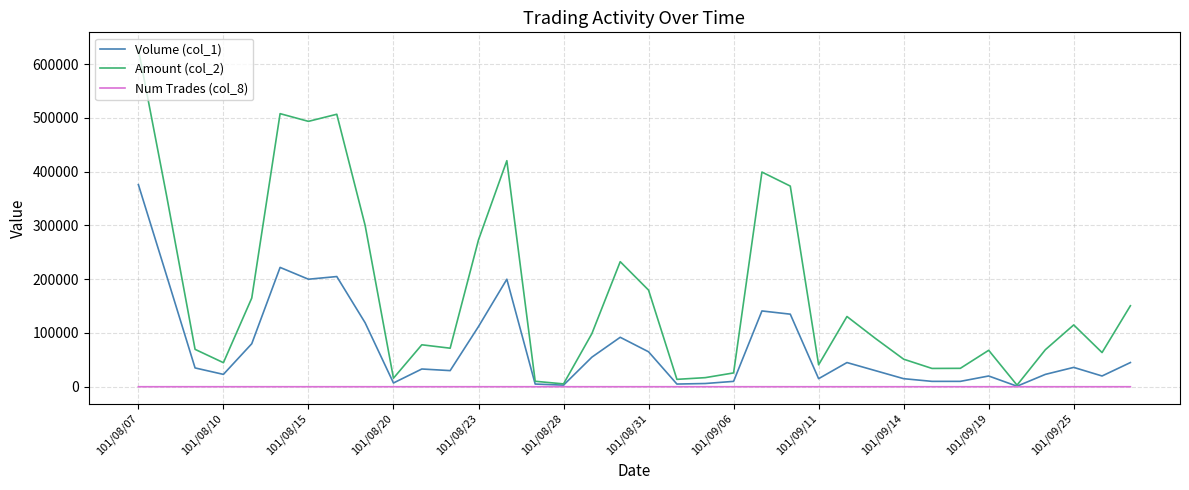

Which series has the largest range (max minus min)?

Amount (col_2)